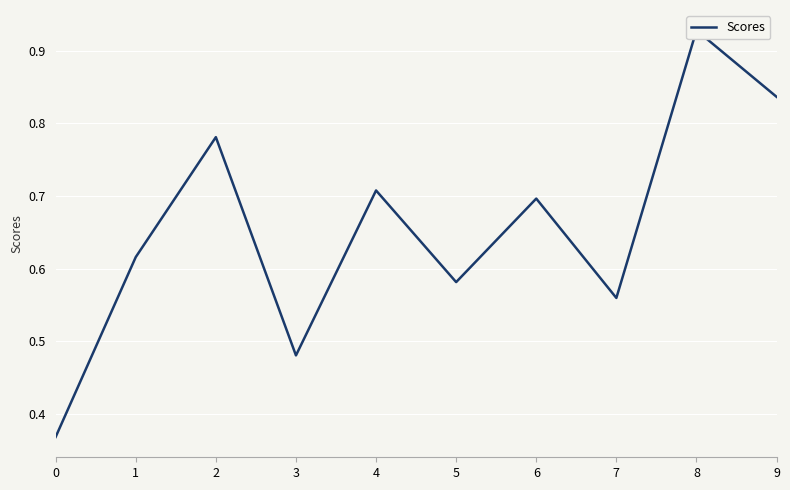

What is the value of the 4th point from the left?

0.5